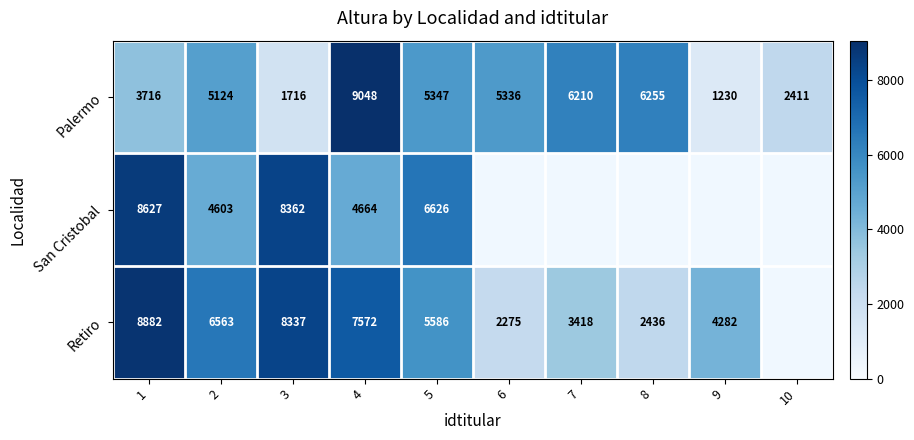

True or false: Retiro has a value of 6563 at 2.

True